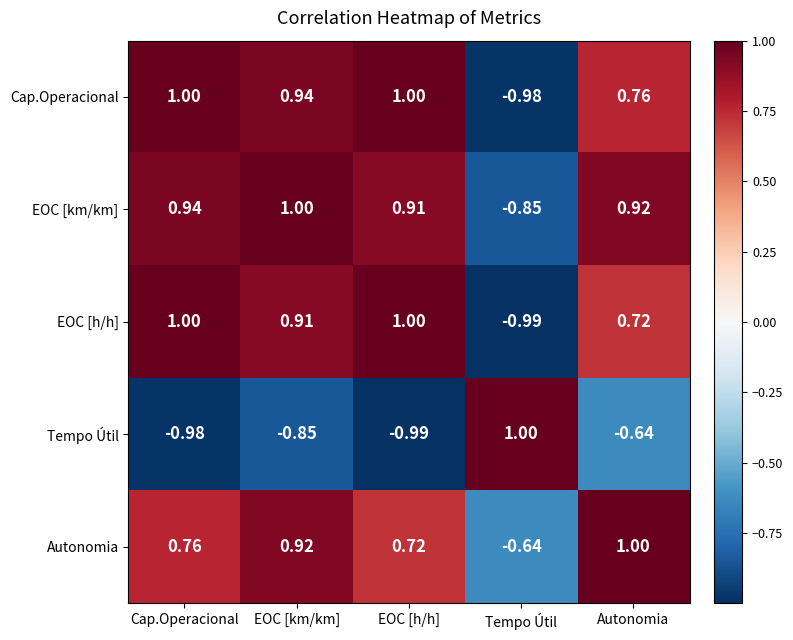

Which category has the lowest value in the EOC [km/km] series?

Tempo Útil